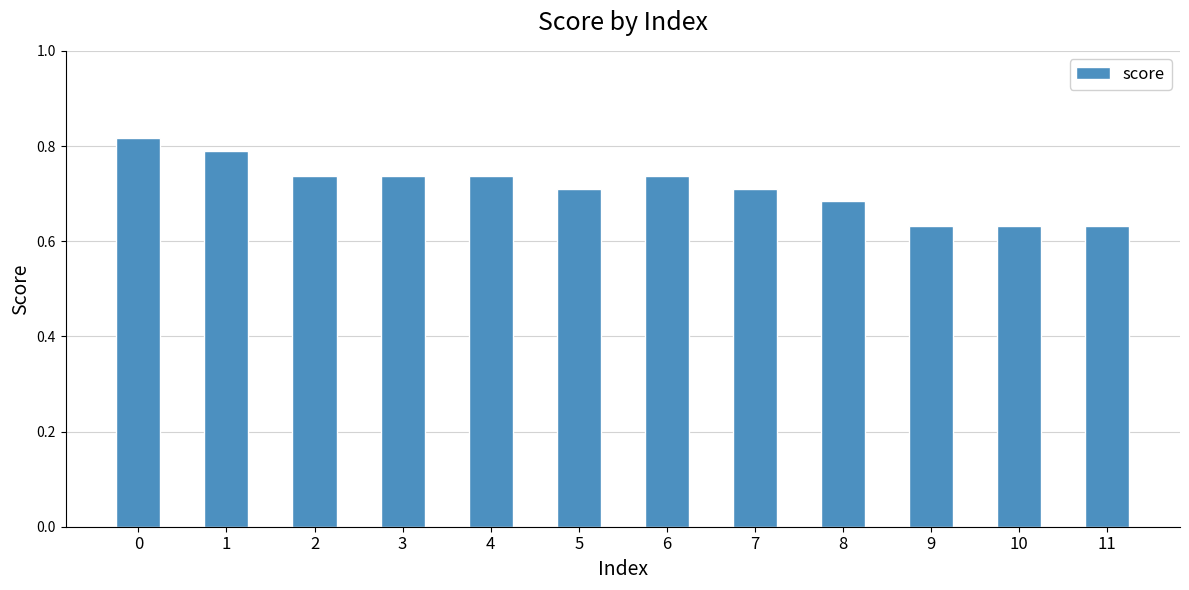

What is the sum of the values at 10 and 1?

1.4